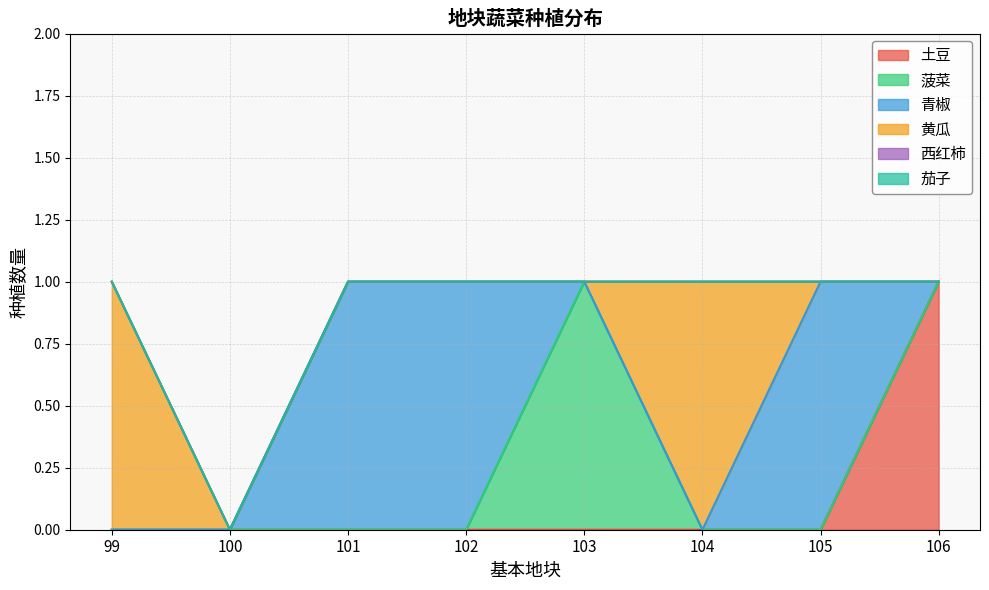

True or false: 西红柿 and 土豆 cross at least once.

False